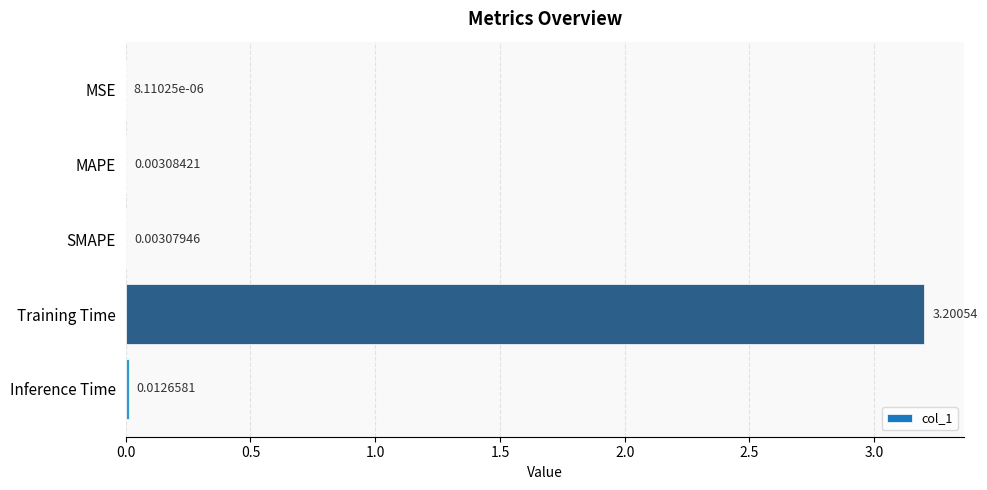

Which has a higher value, MAPE or MSE?

MAPE